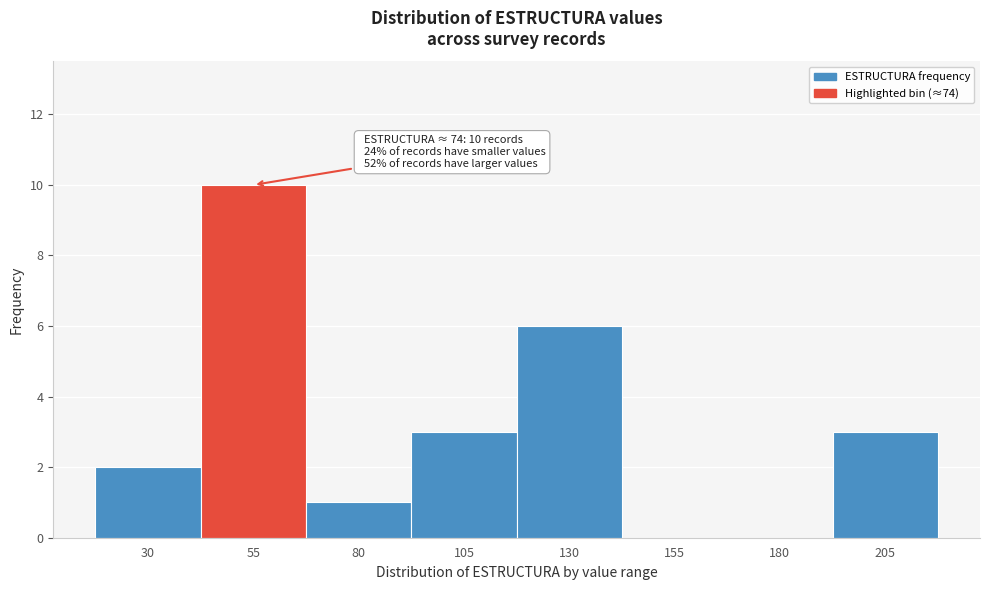

Reading left to right, what are all the values shown in this chart?

30=2	55=10	80=1	105=3	130=6	155=0	180=0	205=3